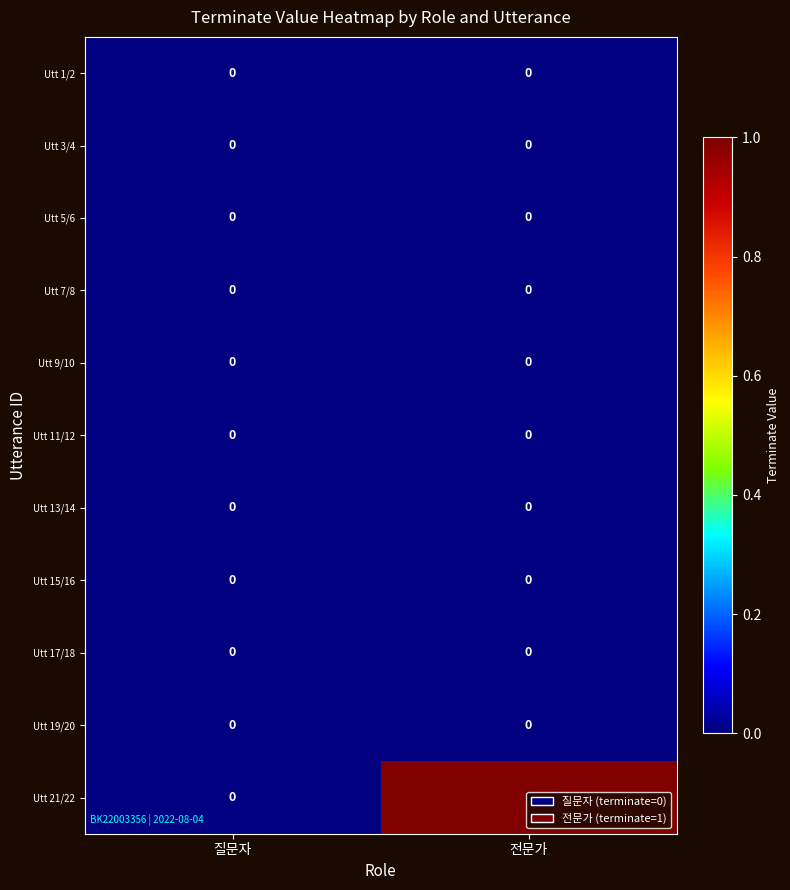

At which category is the sum across all series the highest?

전문가